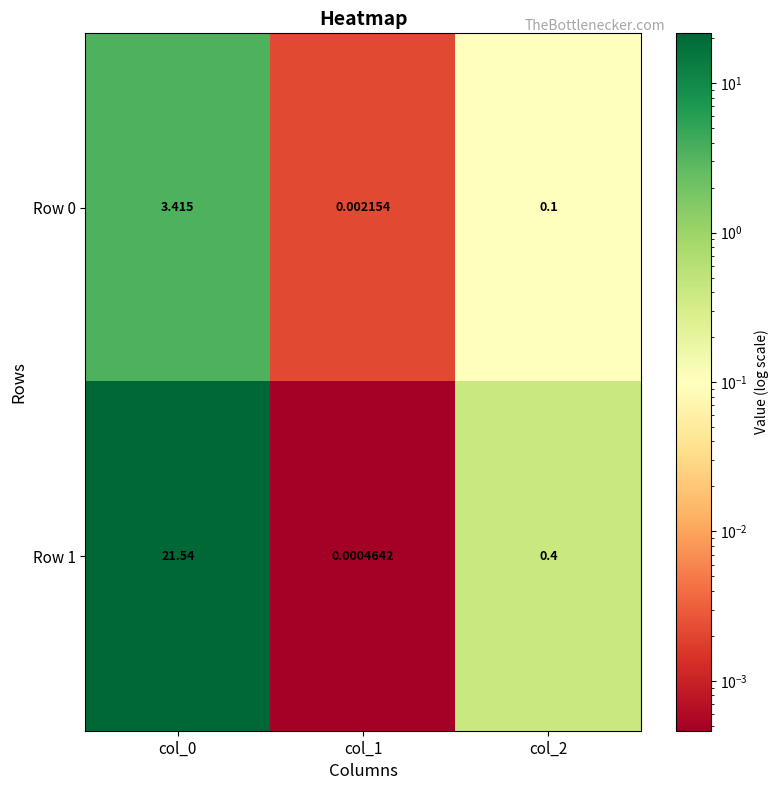

Which label corresponds to the smallest value in the chart?

col_1